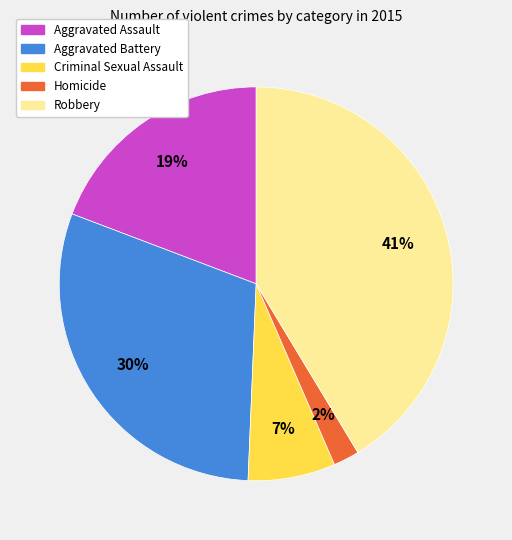

How many slices are in this pie chart?

5